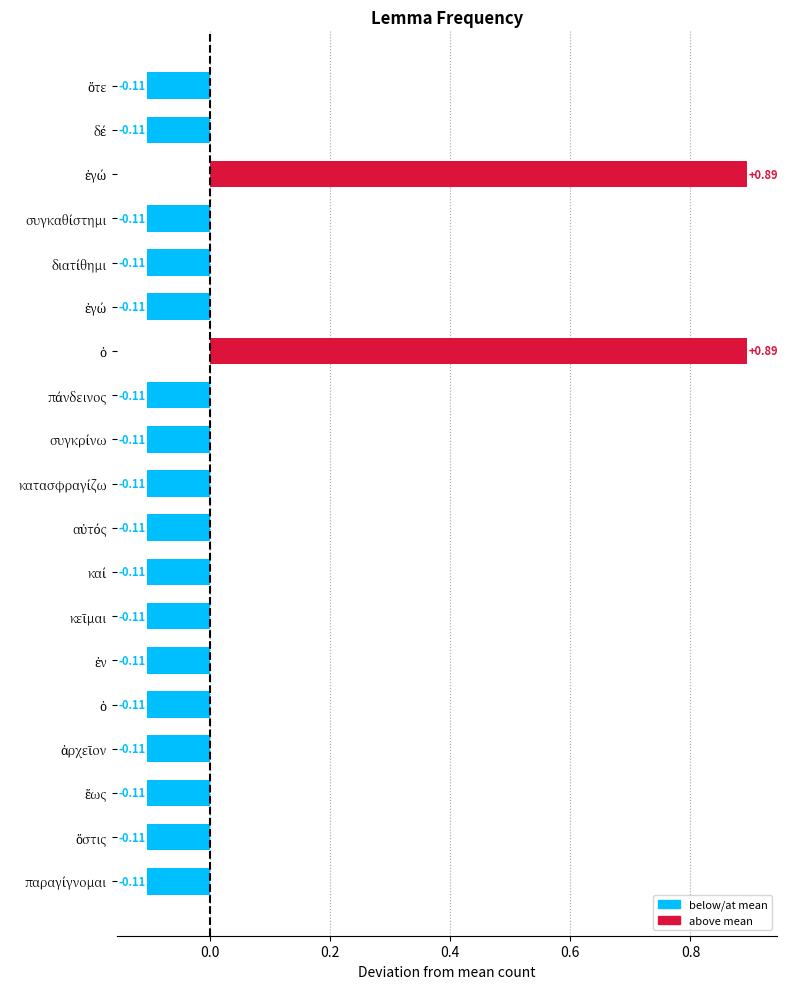

How many data points are less than 0?

17